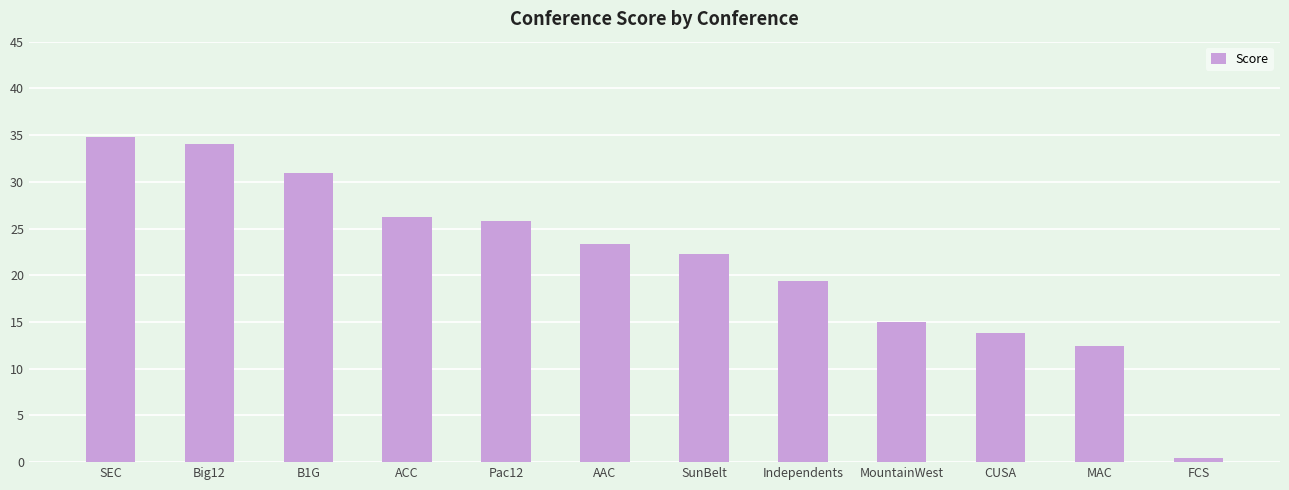

List the labels in order of value, smallest first.

FCS, MAC, CUSA, MountainWest, Independents, SunBelt, AAC, Pac12, ACC, B1G, Big12, SEC